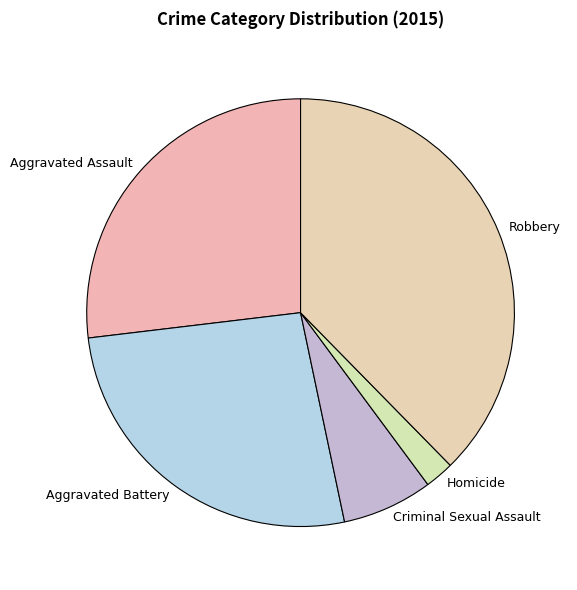

How many segments does this pie chart have?

5